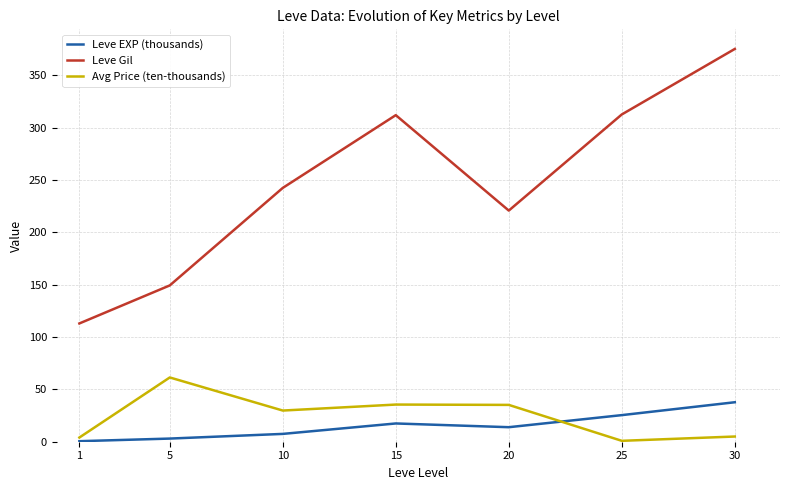

Rank the series by their maximum value, from highest to lowest.

Leve Gil, Avg Price (ten-thousands), Leve EXP (thousands)